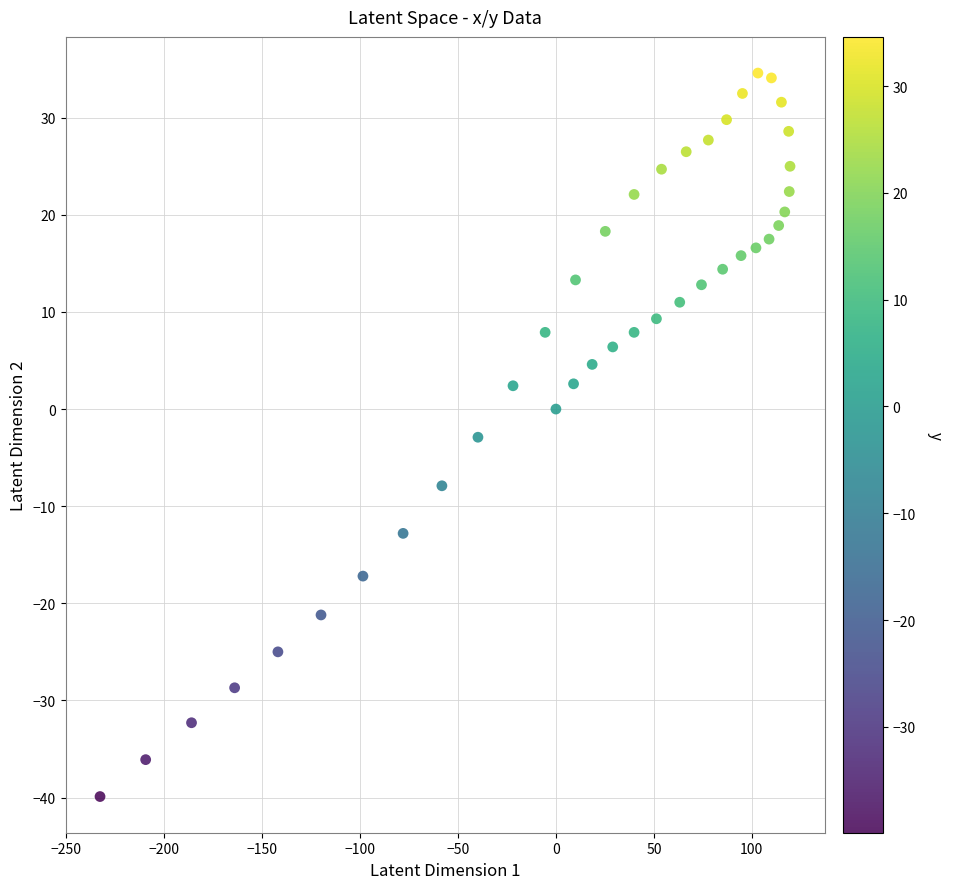

What Y value in the scatter plot is closest to -2?

-2.9